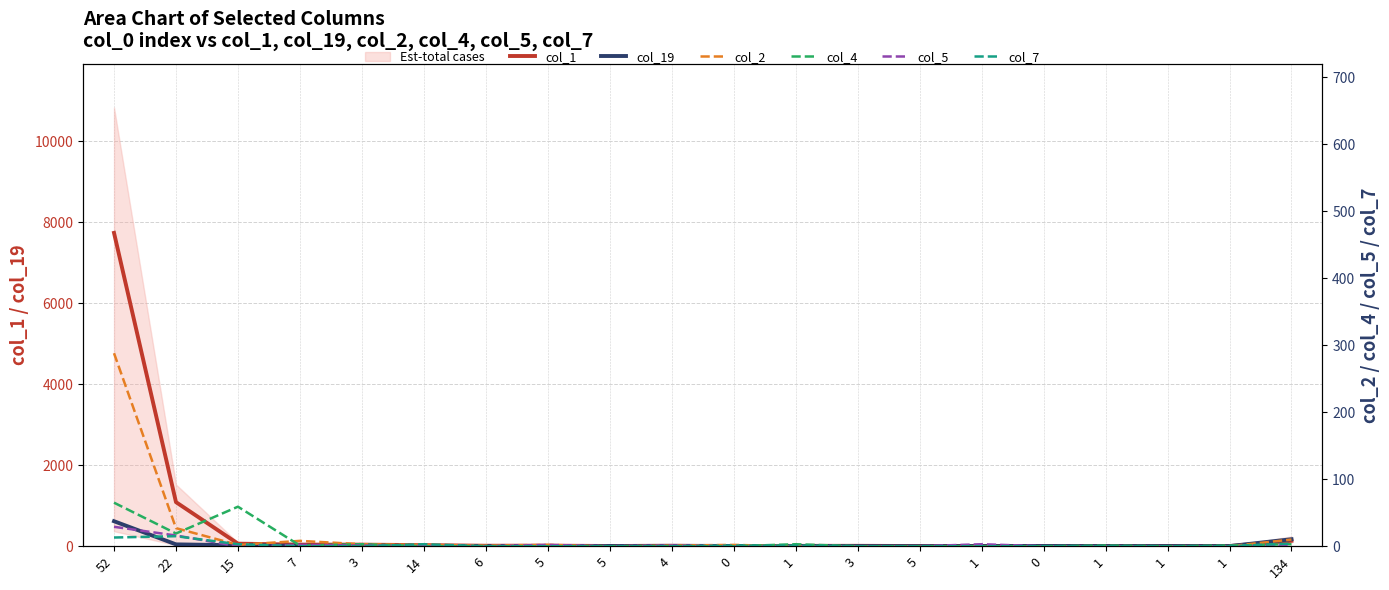

Rank the categories by col_1 value from highest to lowest.

52, 22, 134, 15, 7, 3, 14, 5, 6, 4, 3, 1, 5, 1, 5, 1, 0, 0, 1, 1